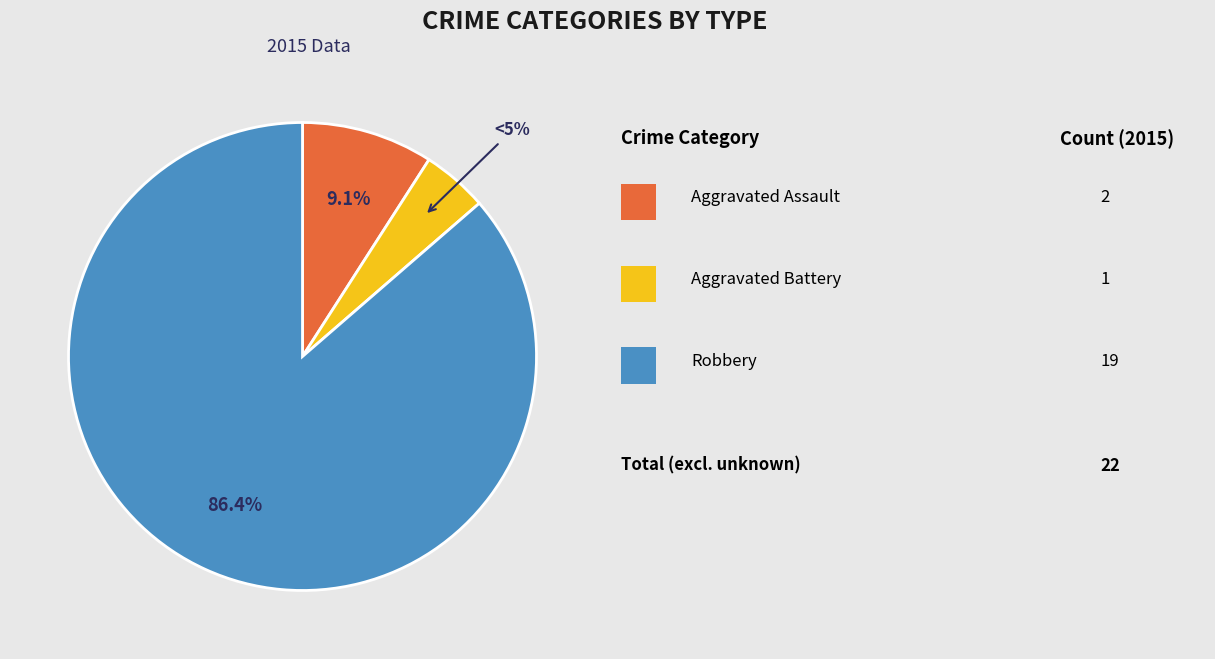

Does any single category account for the majority?

Yes